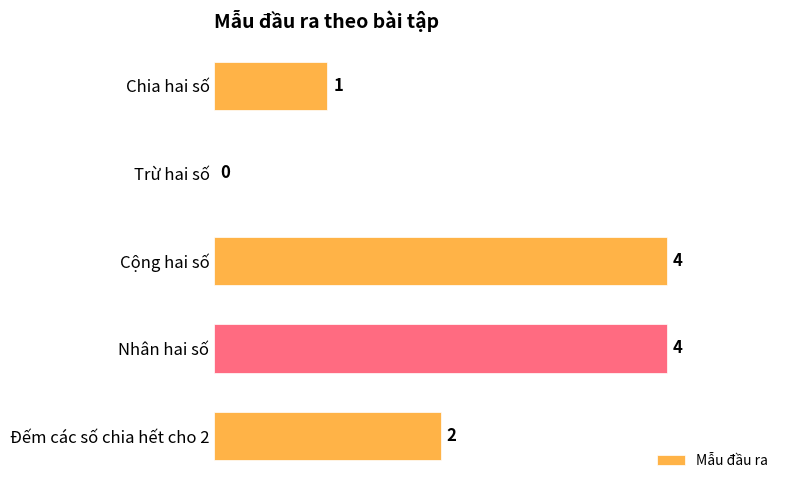

True or false: the data shows 1 at Chia hai số.

True